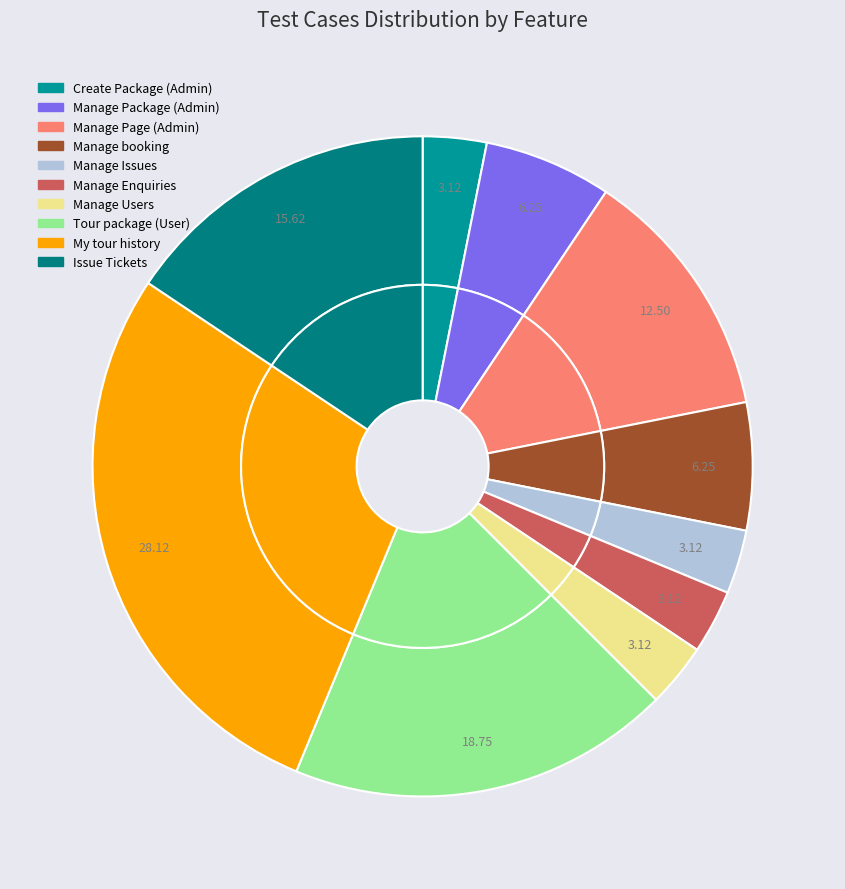

Count the number of slices in the pie.

10